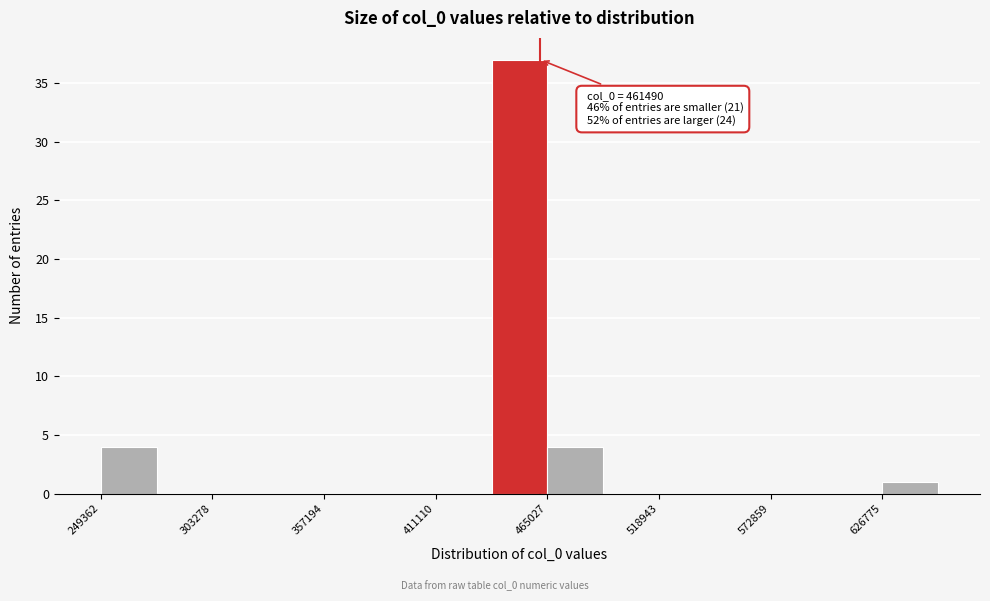

Around what value on the x-axis is the tallest bar? Give the approximate position of its centre, as read against the axis.

450000